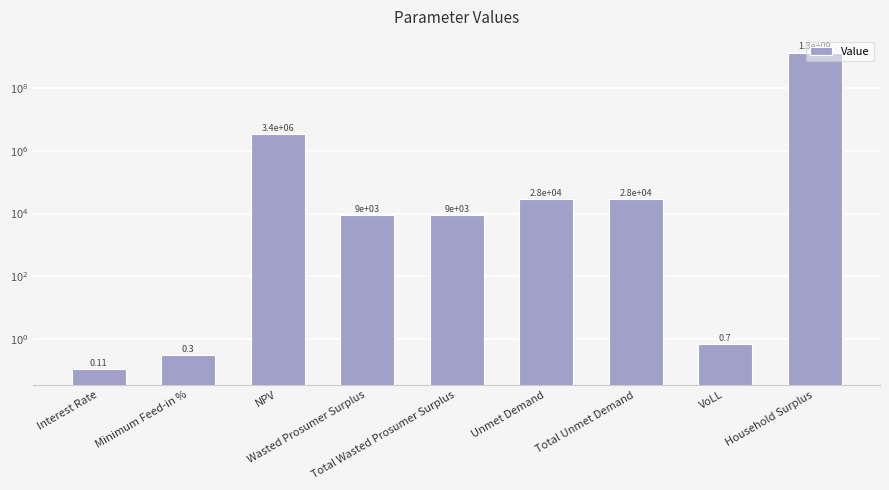

List the labels in order of value, smallest first.

Interest Rate, Minimum Feed-in %, VoLL, Wasted Prosumer Surplus, Total Wasted Prosumer Surplus, Unmet Demand, Total Unmet Demand, NPV, Household Surplus